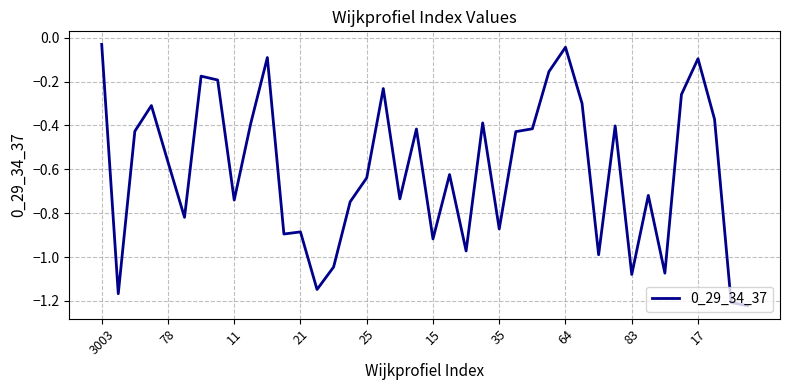

What is the difference between the maximum and minimum values?

1.2